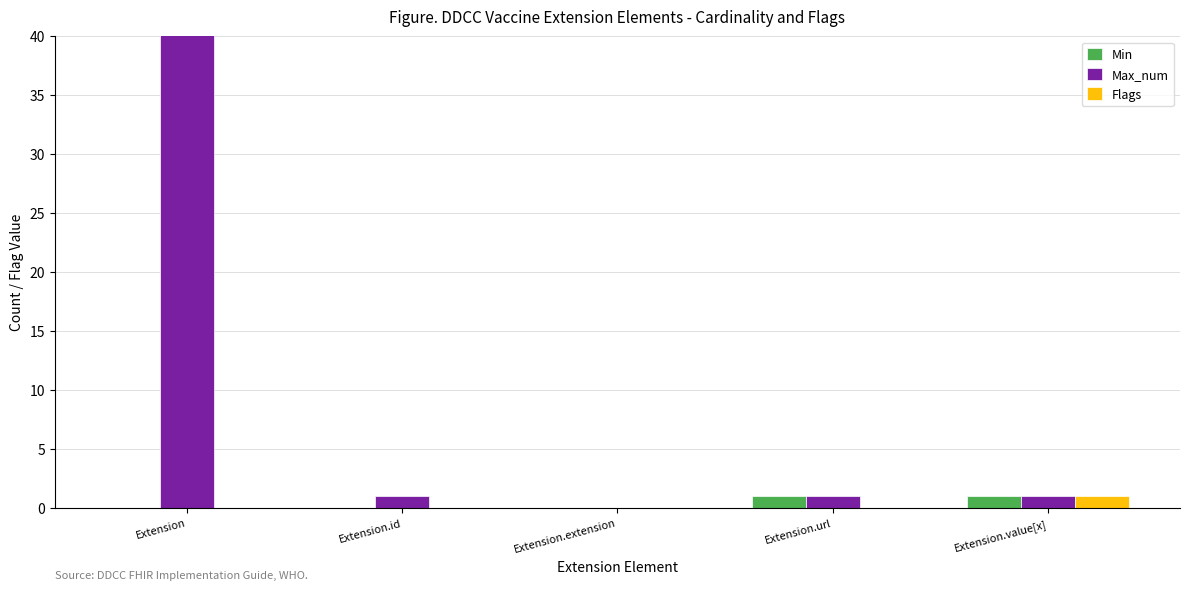

True or false: Min has a value of 1 at Extension.url.

True